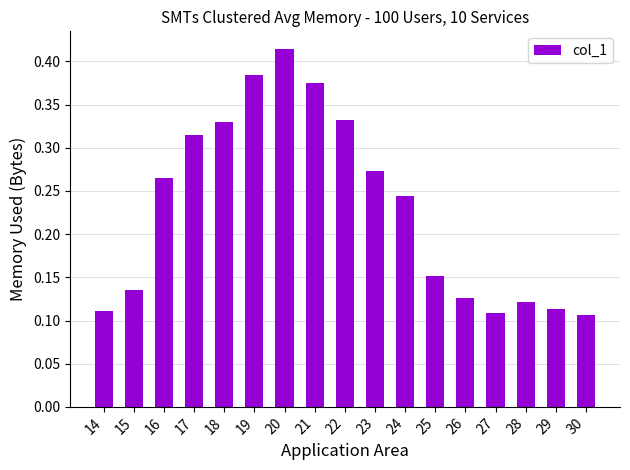

Does the chart contain any negative values?

No